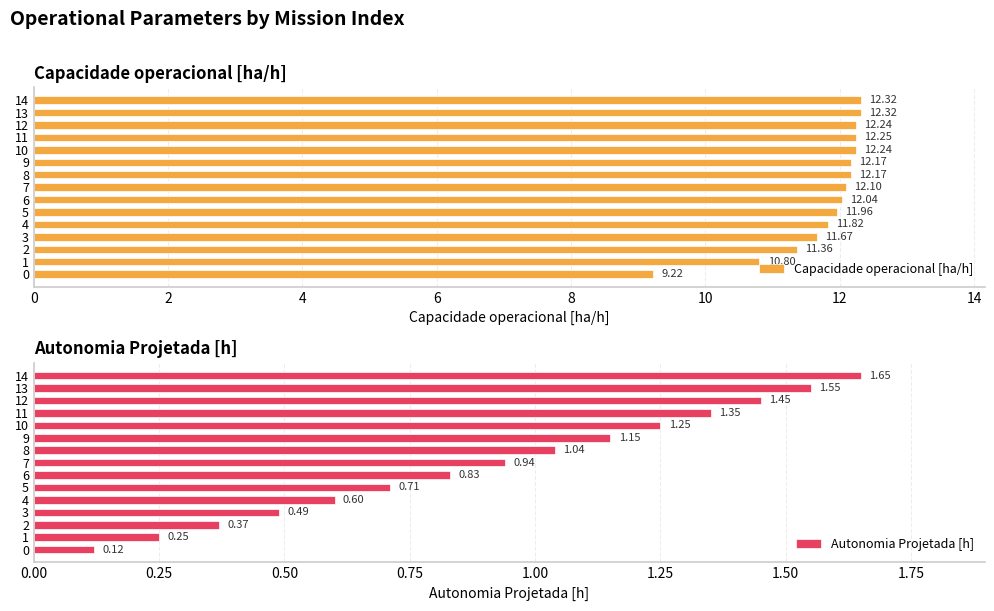

Which series has the largest range (max minus min)?

Capacidade operacional [ha/h]